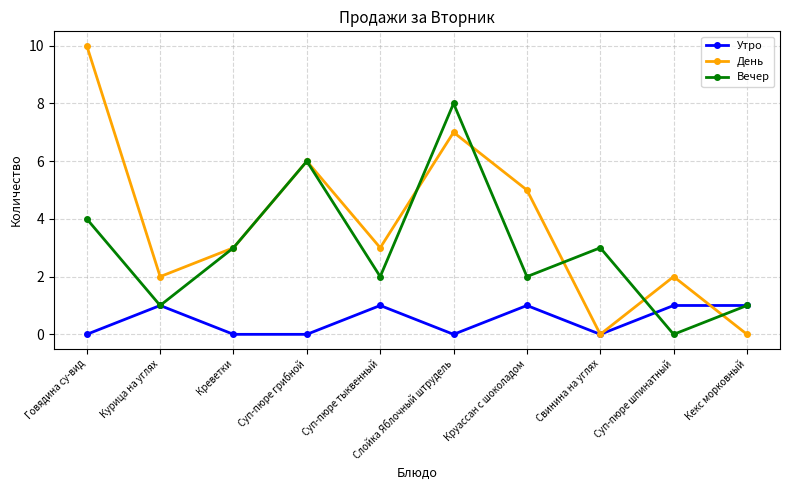

Reading left to right, extract all data points from this chart.

Утро: Говядина су-вид=0	Курица на углях=1	Креветки=0	Суп-пюре грибной=0	Суп-пюре тыквенный=1	Слойка Яблочный штрудель=0	Круассан с шоколадом=1	Свинина на углях=0	Суп-пюре шпинатный=1	Кекс морковный=1
День: Говядина су-вид=10	Курица на углях=2	Креветки=3	Суп-пюре грибной=6	Суп-пюре тыквенный=3	Слойка Яблочный штрудель=7	Круассан с шоколадом=5	Свинина на углях=0	Суп-пюре шпинатный=2	Кекс морковный=0
Вечер: Говядина су-вид=4	Курица на углях=1	Креветки=3	Суп-пюре грибной=6	Суп-пюре тыквенный=2	Слойка Яблочный штрудель=8	Круассан с шоколадом=2	Свинина на углях=3	Суп-пюре шпинатный=0	Кекс морковный=1